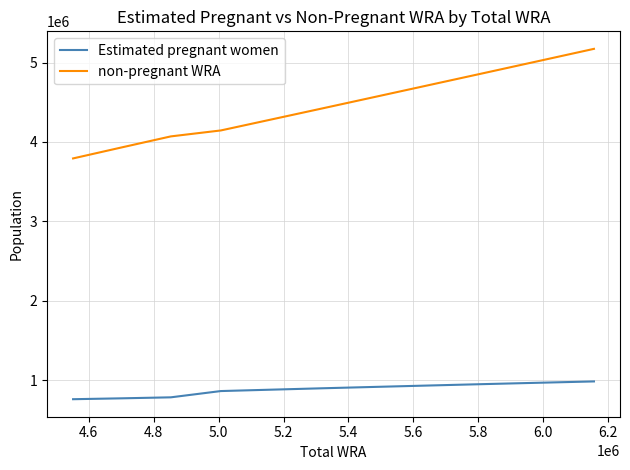

What is the difference between the maximum and minimum values in the non-pregnant WRA series?

1380062.4